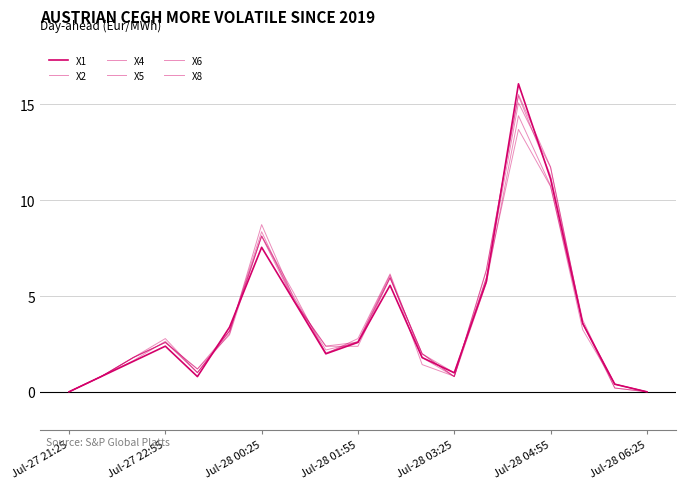

How many lines are shown in the chart?

6